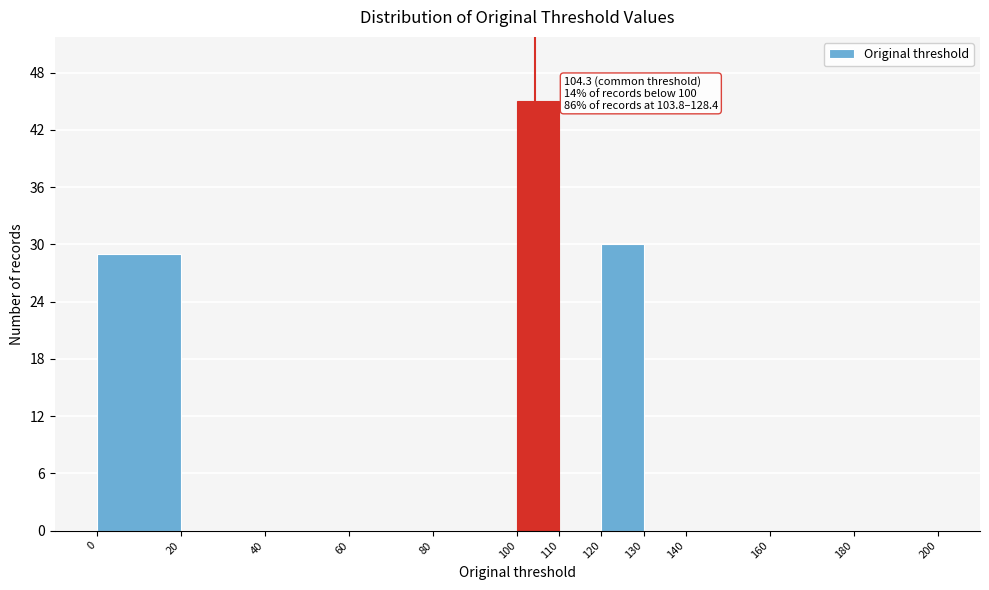

Over which range of the x-axis is the bar tallest?

100 to 110